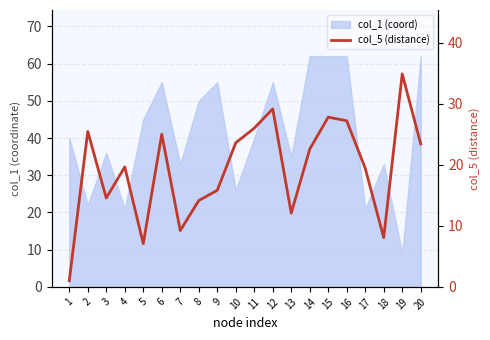

Reading right to left, extract all data points from this chart.

20=23.4	19=34.9	18=8.1	17=19.4	16=27.2	15=27.8	14=22.6	13=12.1	12=29.2	11=26.0	10=23.6	9=15.8	8=14.1	7=9.2	6=25.0	5=7.1	4=19.6	3=14.6	2=25.5	1=1.0